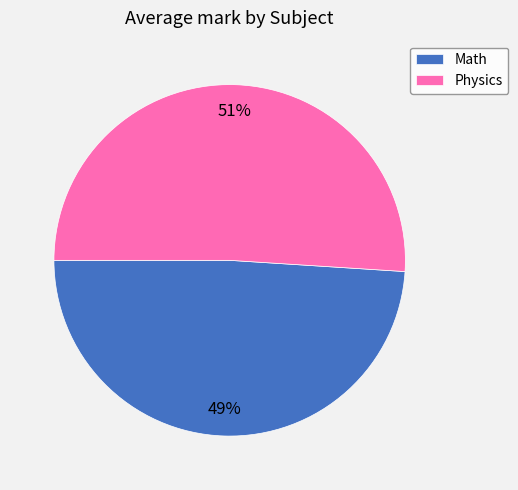

Does any single category account for the majority?

Yes